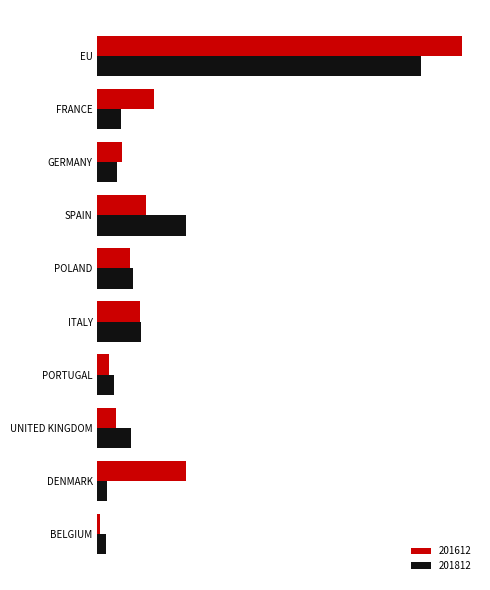

List the series in order of their peak value, highest first.

201612, 201812